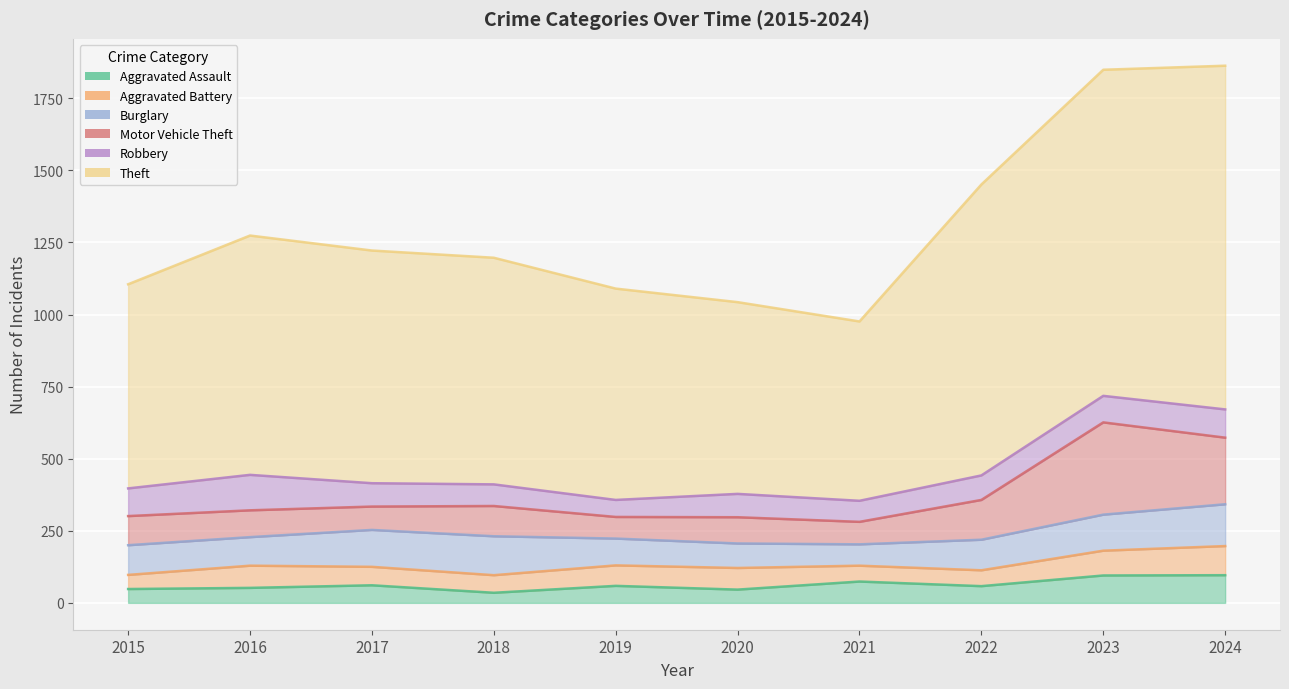

Reading right to left, what are all the values shown in this chart?

Aggravated Assault: 2024=96	2023=95	2022=58	2021=74	2020=46	2019=59	2018=35	2017=61	2016=52	2015=48
Aggravated Battery: 2024=101	2023=86	2022=55	2021=55	2020=75	2019=71	2018=61	2017=64	2016=77	2015=49
Burglary: 2024=145	2023=125	2022=106	2021=74	2020=85	2019=93	2018=135	2017=128	2016=99	2015=103
Motor Vehicle Theft: 2024=231	2023=320	2022=138	2021=78	2020=91	2019=75	2018=105	2017=81	2016=93	2015=101
Robbery: 2024=98	2023=92	2022=85	2021=73	2020=81	2019=59	2018=75	2017=81	2016=123	2015=96
Theft: 2024=1192	2023=1131	2022=1009	2021=622	2020=665	2019=733	2018=786	2017=807	2016=830	2015=708